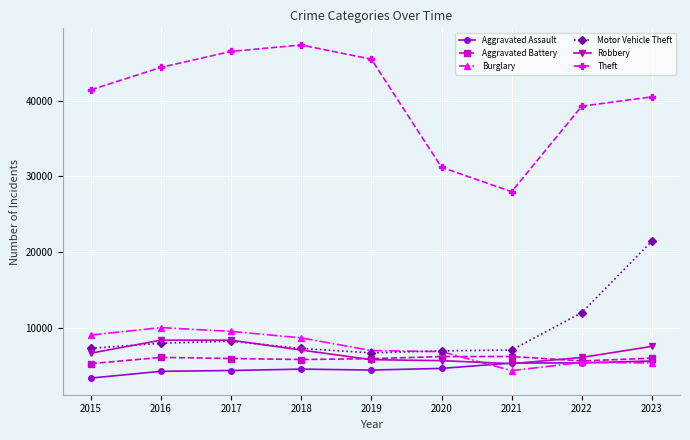

Is this an area chart (filled region under the line)?

No